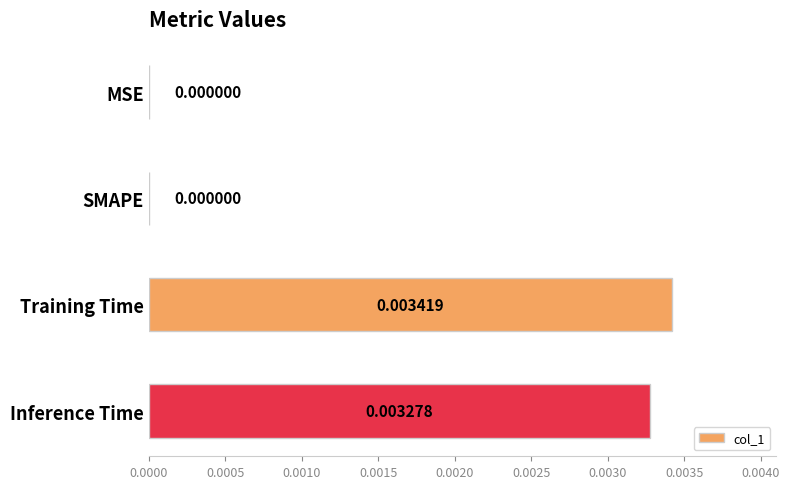

Between SMAPE and Training Time, which is larger?

Training Time